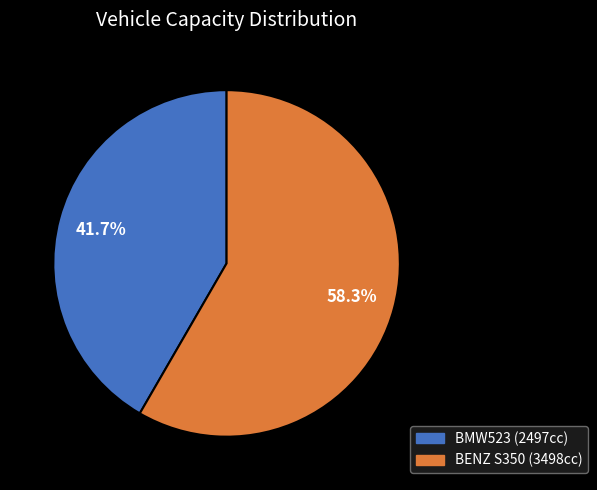

How many segments does this pie chart have?

2